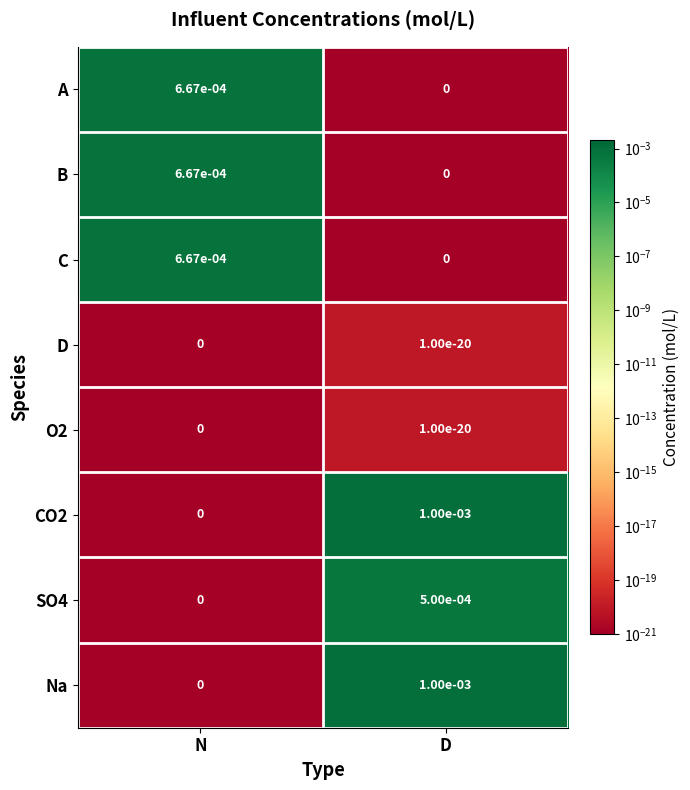

Count the number of data series in this chart.

8